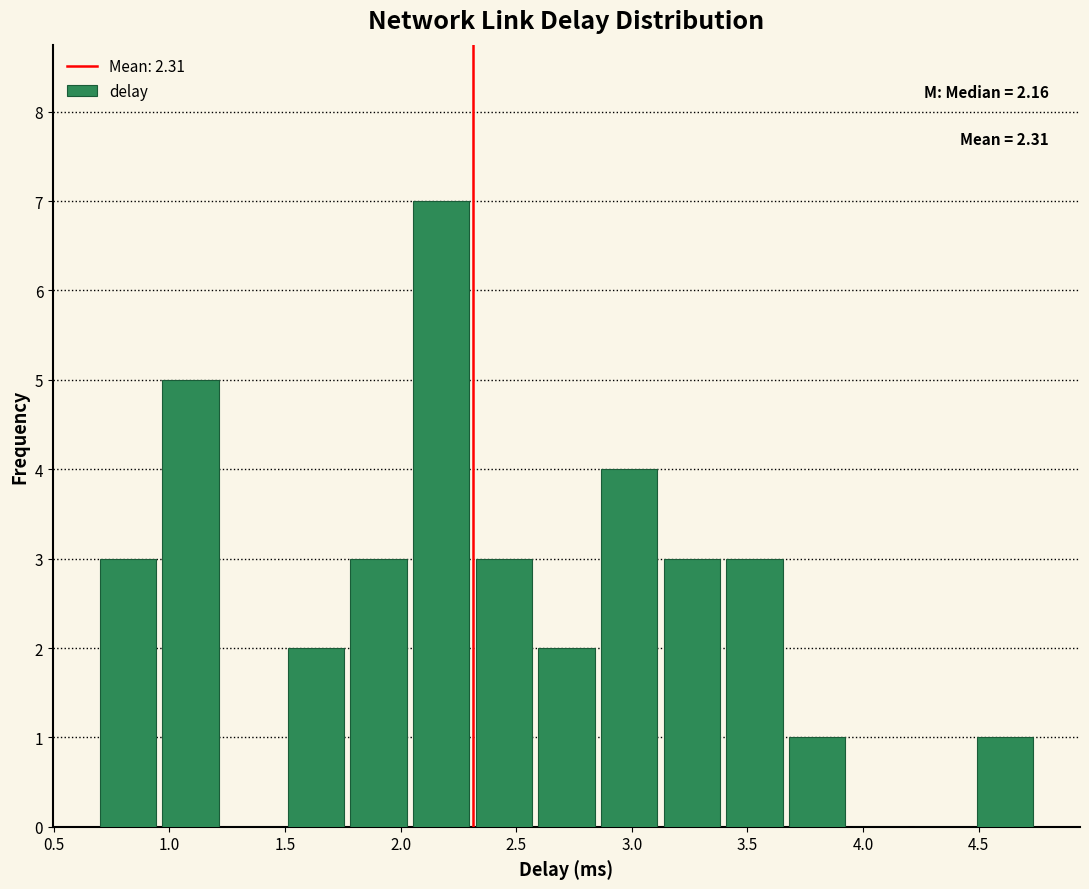

Which range on the x-axis has the tallest bar?

2.05 to 2.30